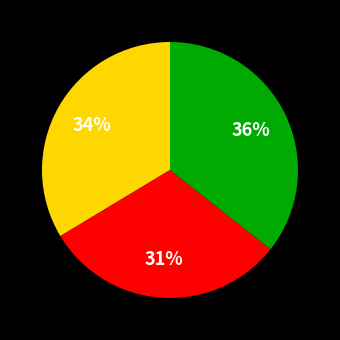

Is there any slice that represents more than half of the pie?

No